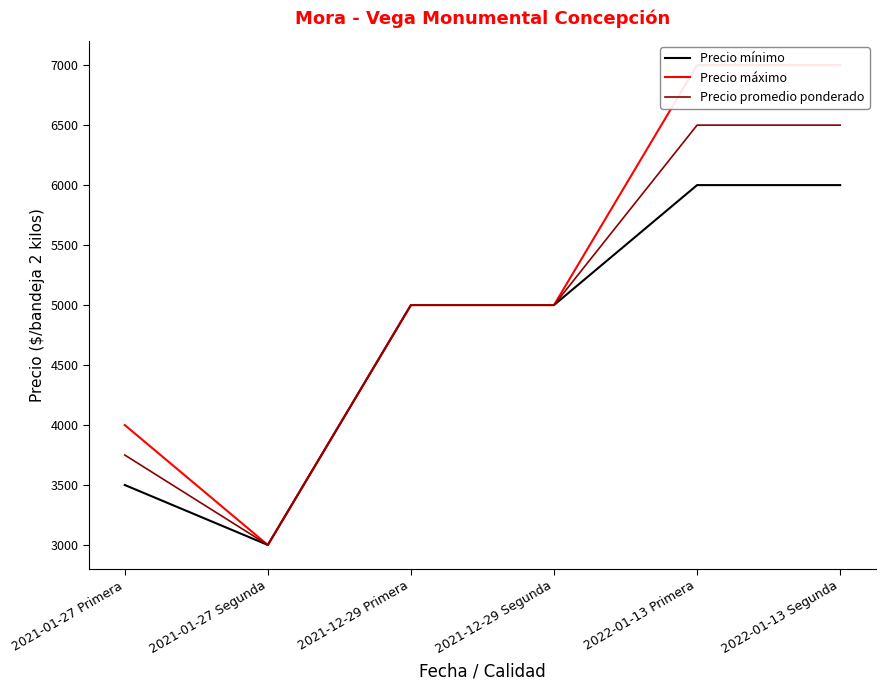

True or false: Precio promedio ponderado and Precio mínimo cross at least once.

False